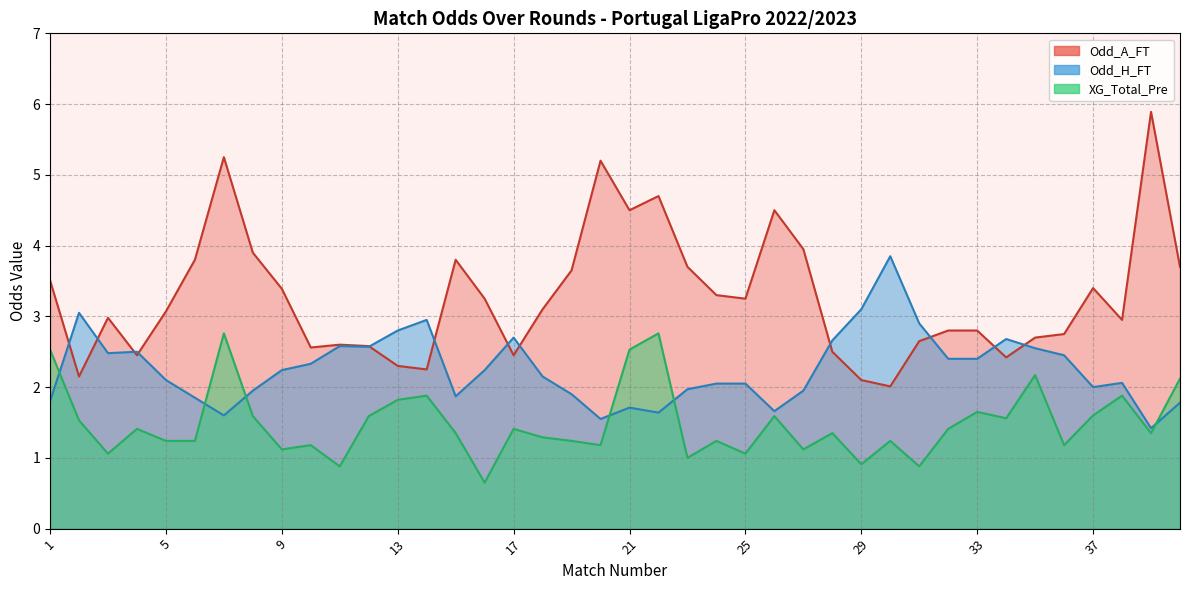

The Odd_A_FT series shows 2.4 at 23. True or false?

False